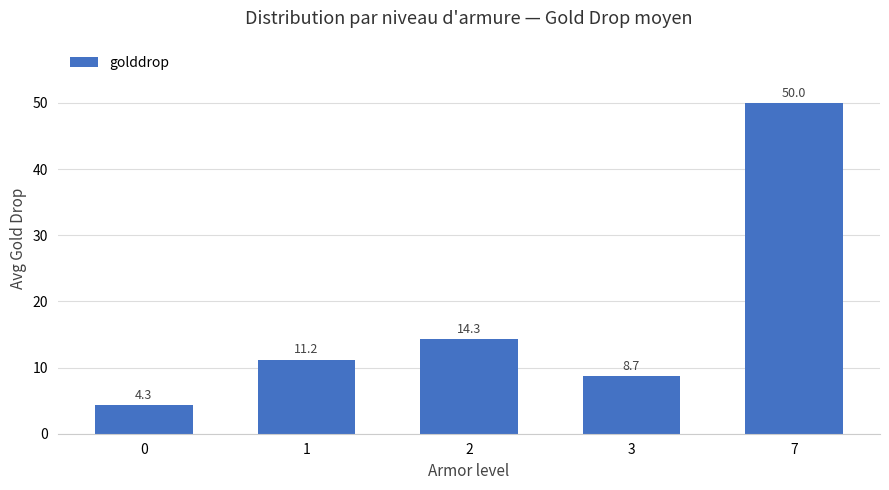

At which label does the data first exceed 11?

1